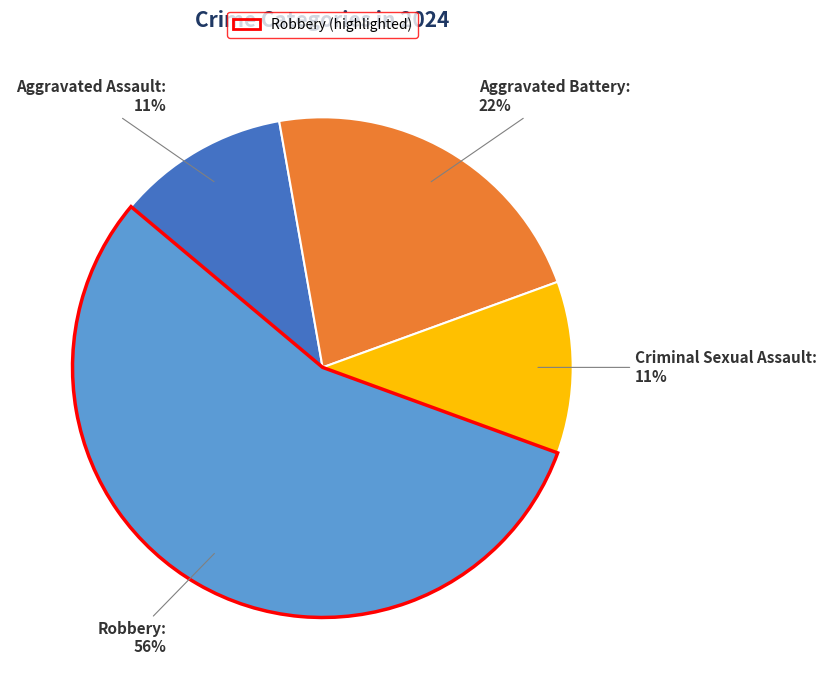

What is the majority slice?

Robbery